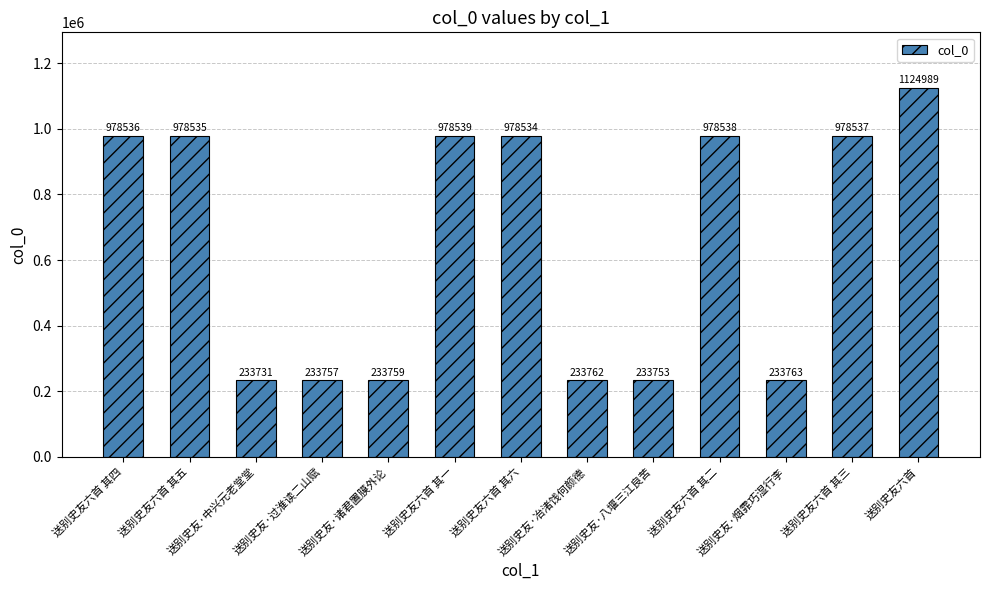

Rank the categories by value from highest to lowest.

送别史友六首, 送别史友六首 其一, 送别史友六首 其二, 送别史友六首 其三, 送别史友六首 其四, 送别史友六首 其五, 送别史友六首 其六, 送别史友·烟霏巧湿行李, 送别史友·冶渚饯何颜德, 送别史友·诸君置膜外论, 送别史友·过淮读二山赋, 送别史友·八堰三江良苦, 送别史友·中兴元老堂堂